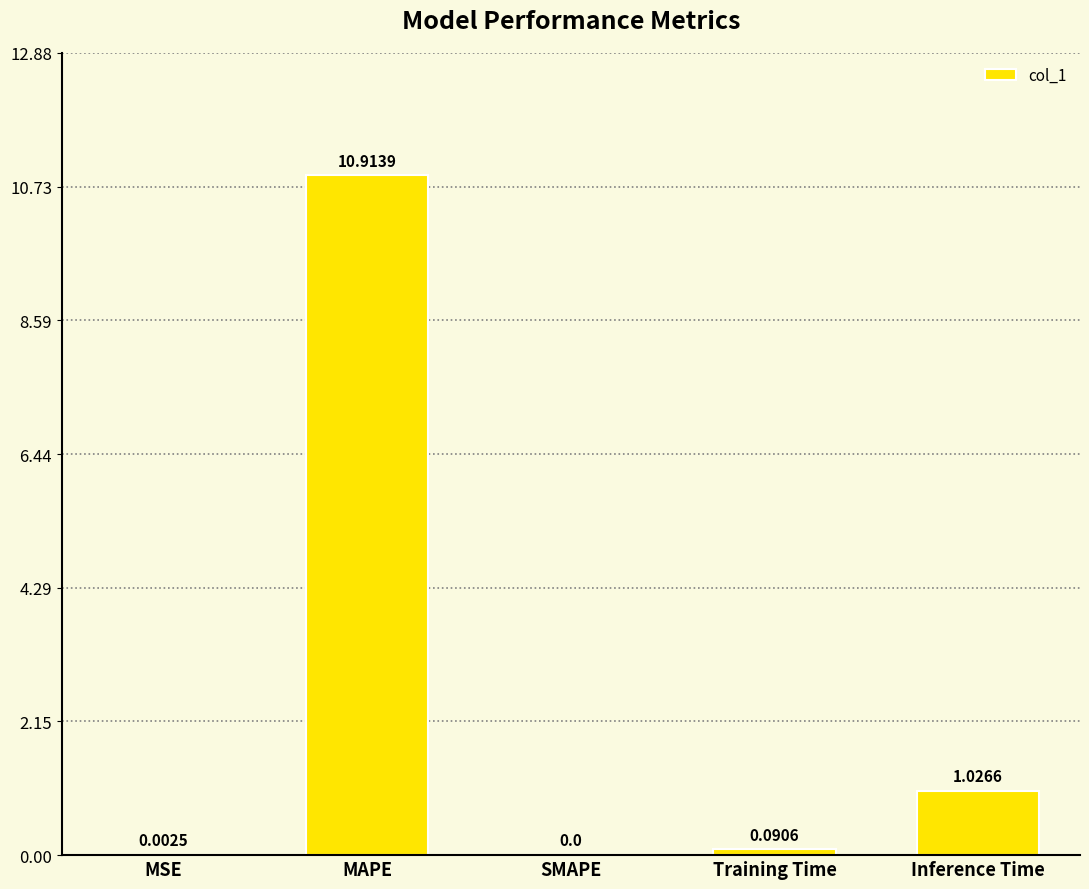

What is the sum of all values?

12.0